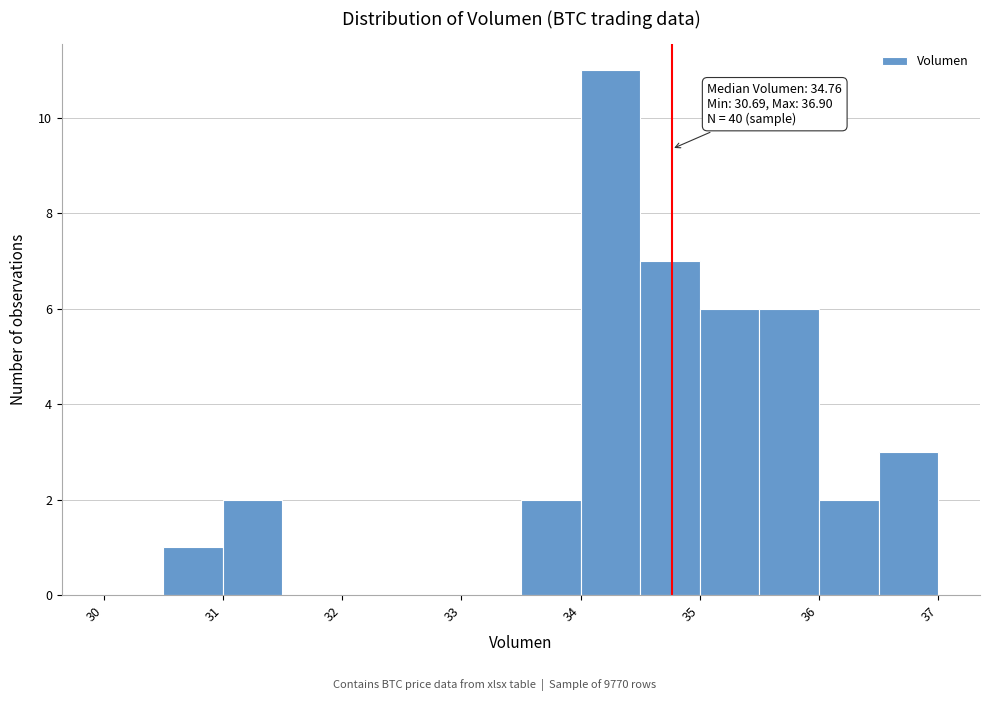

Over which range of the x-axis is the bar tallest?

34.0 to 34.5